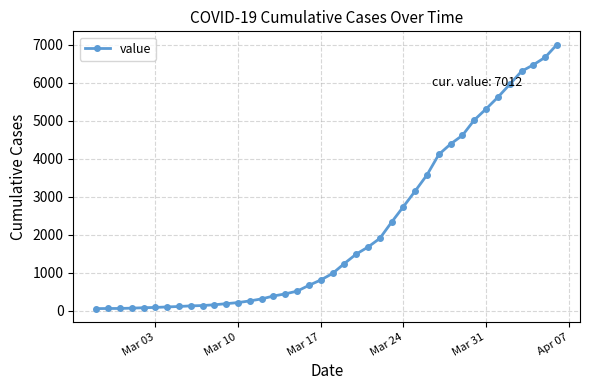

What is the maximum value shown in the chart?

7012